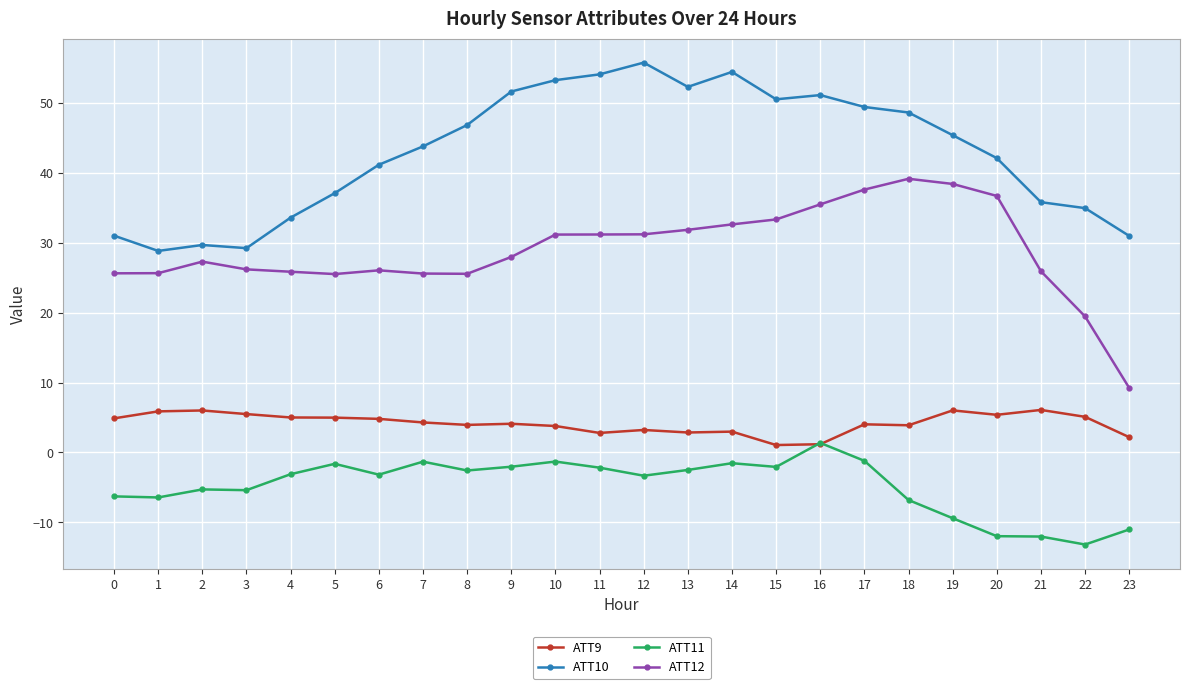

Is the value of ATT9 at 0 greater than the value of ATT12 at 18?

No